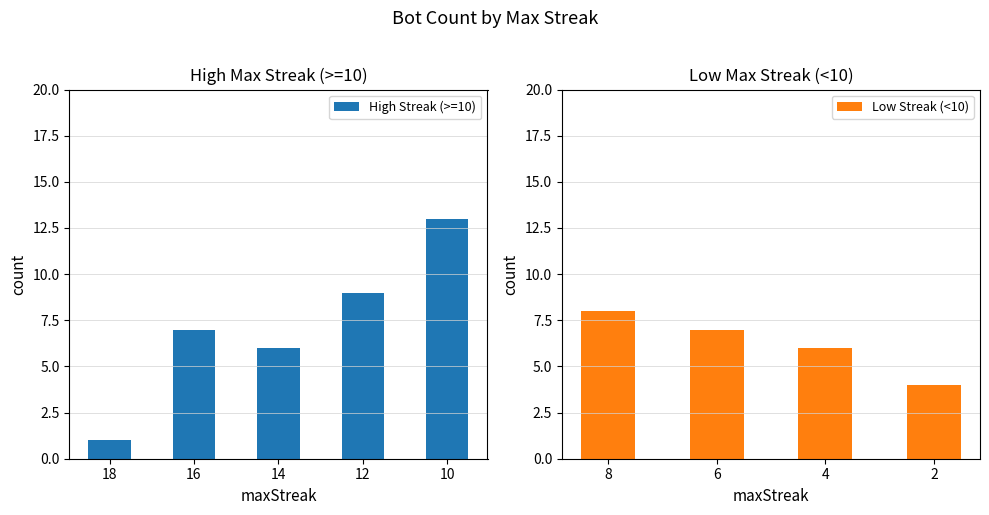

Which label corresponds to the largest value in the chart?

10